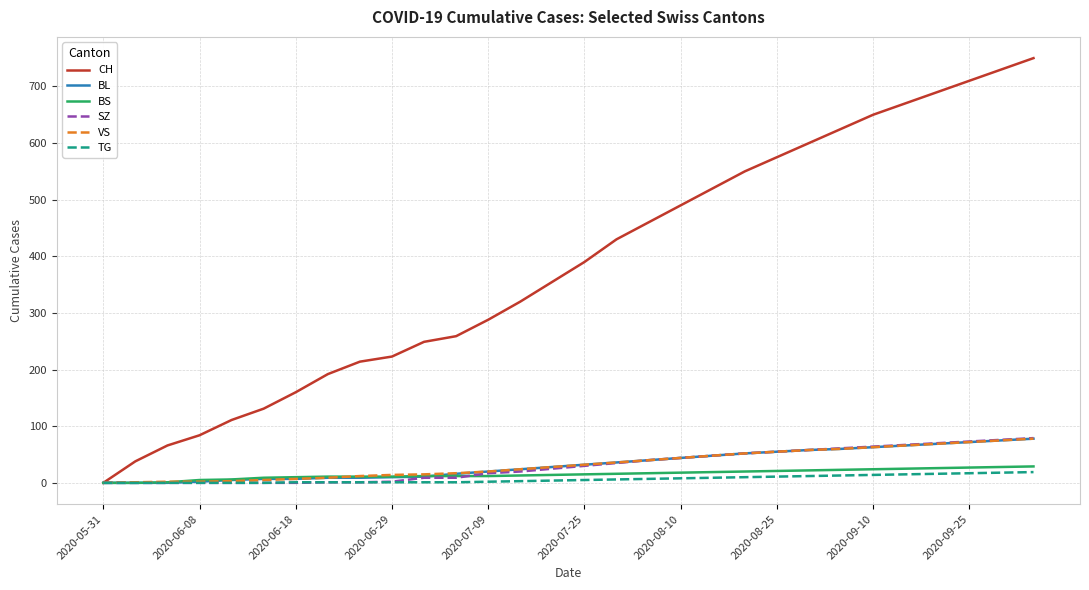

Which series has the largest total across all categories?

CH